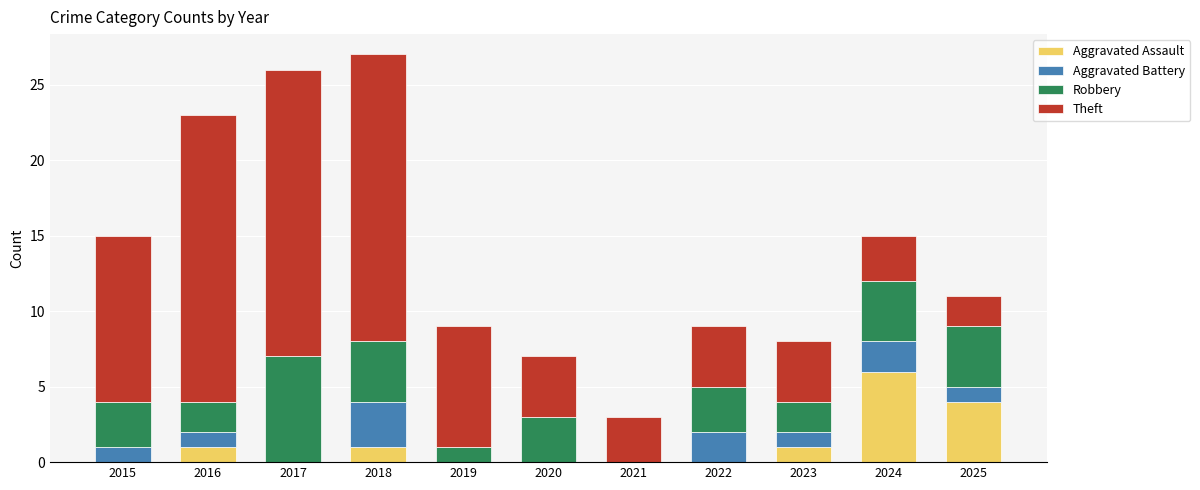

What are all the series names shown in the legend?

Aggravated Assault, Aggravated Battery, Robbery, Theft